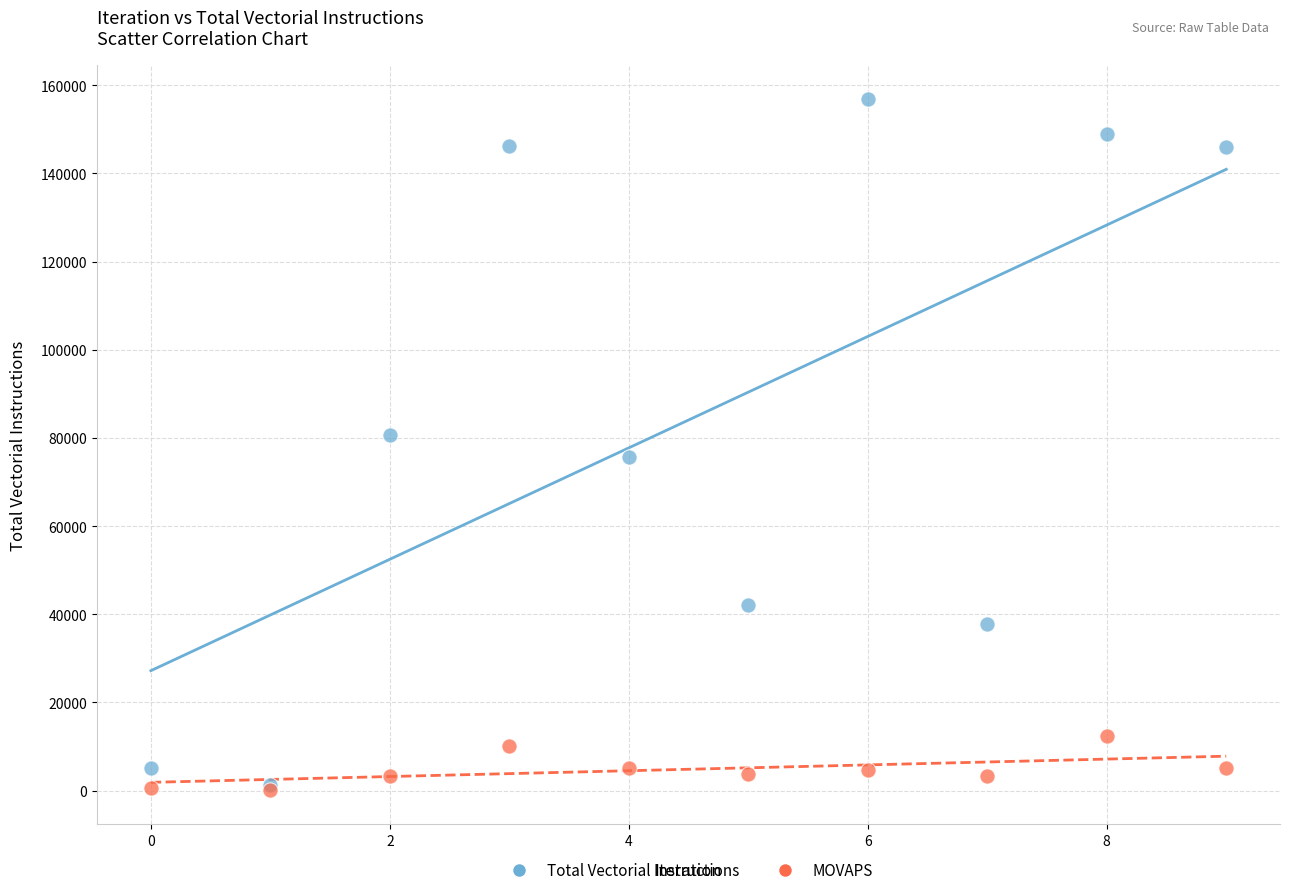

Which series has the widest spread of Y values?

Total Vectorial Instructions